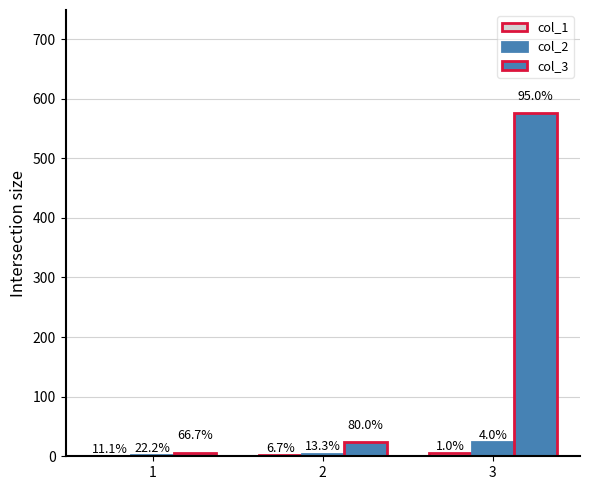

Where is col_3 nearest to the value 291?

2